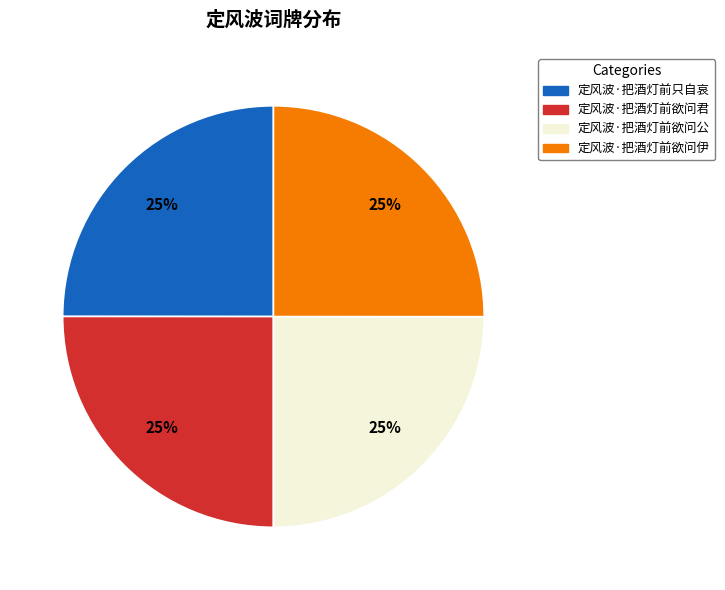

Is there any slice that represents more than half of the pie?

No